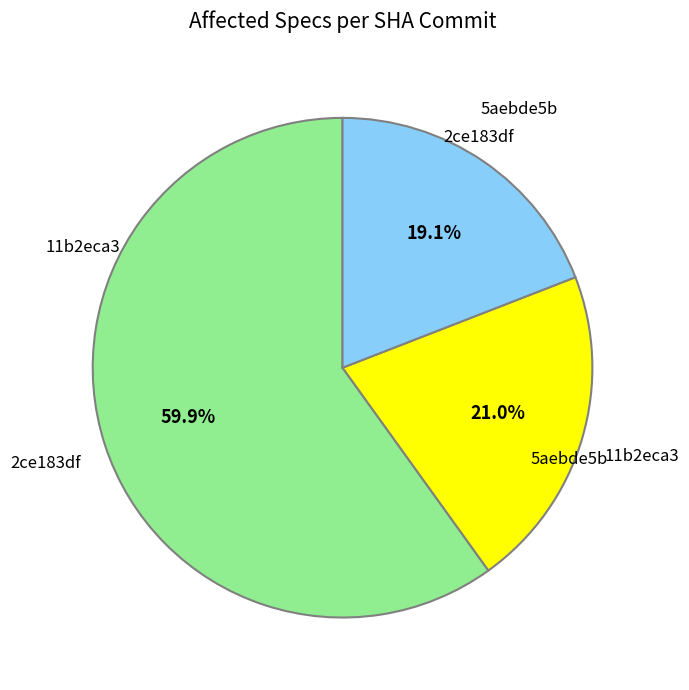

To the nearest percent, what is the average slice percentage?

33%